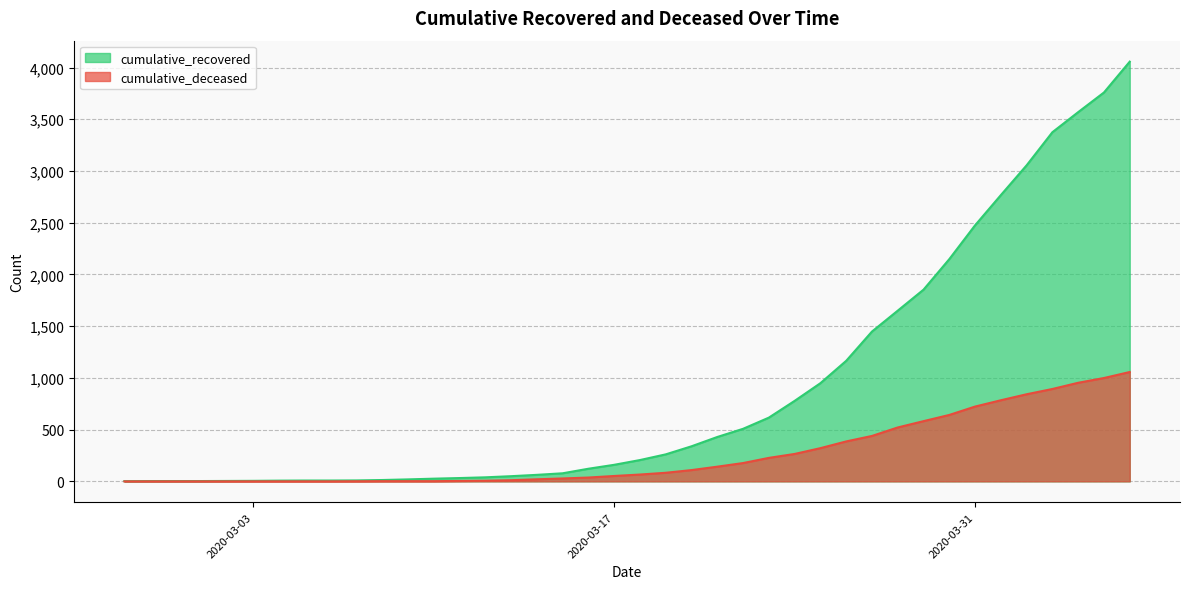

How many values in the cumulative_deceased series are below 66?

20